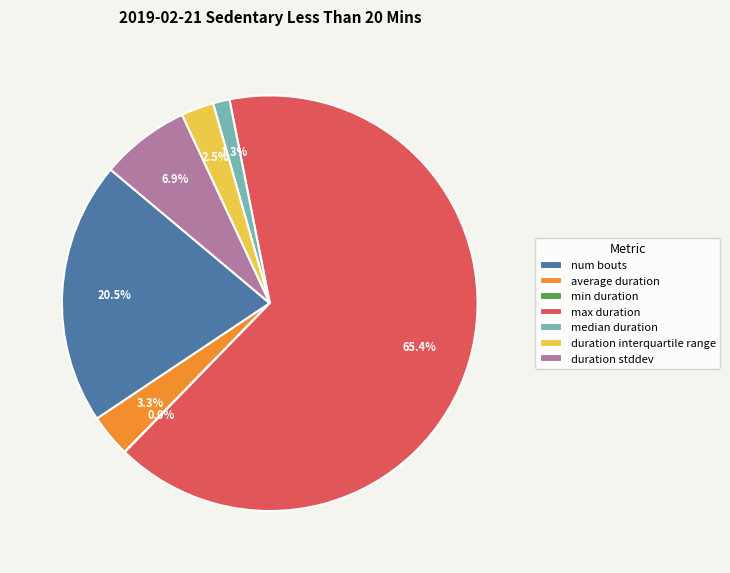

Between max duration and duration stddev, which is larger?

max duration